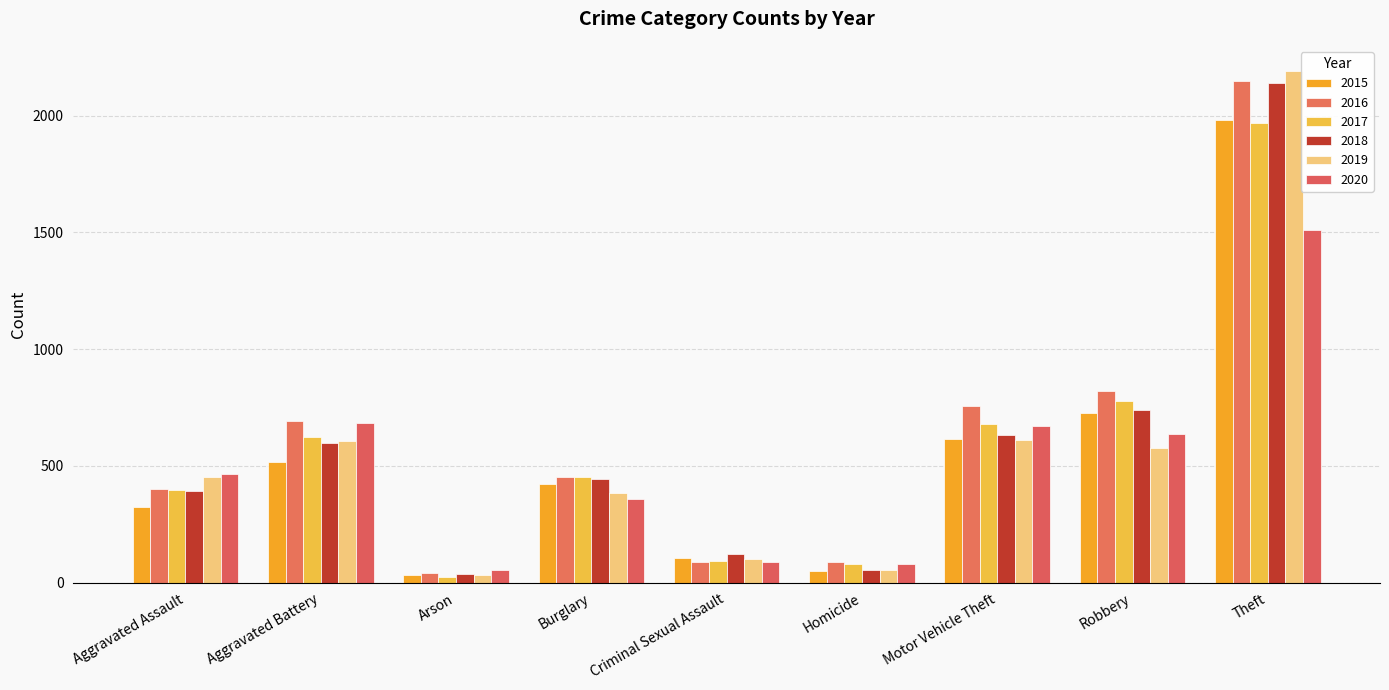

At which category is the sum across all series the highest?

Theft